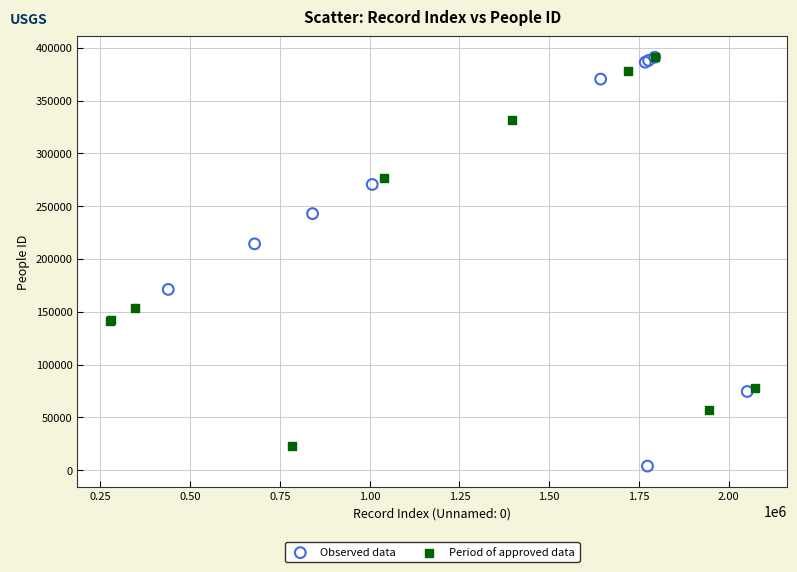

Which series contains the lowest Y value?

Observed data